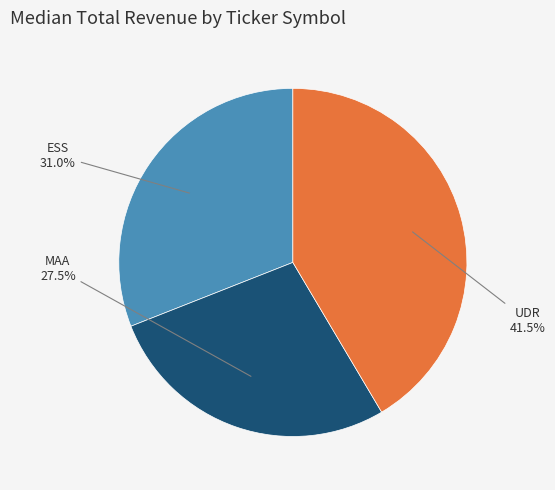

Between ESS and UDR, which is larger?

UDR